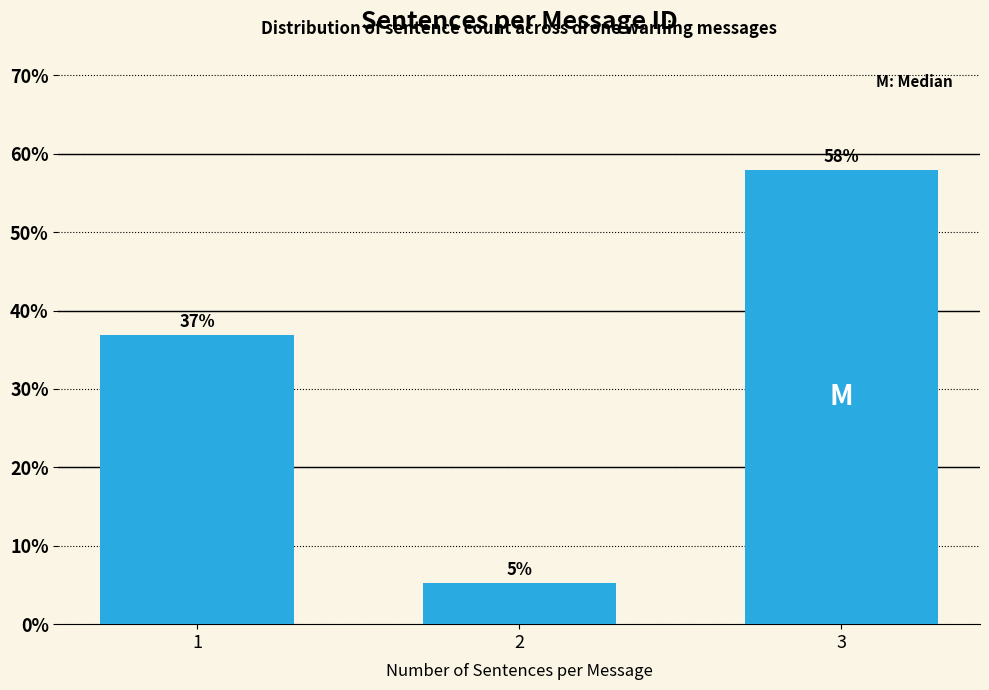

What is the approximate value at 3?

57.9